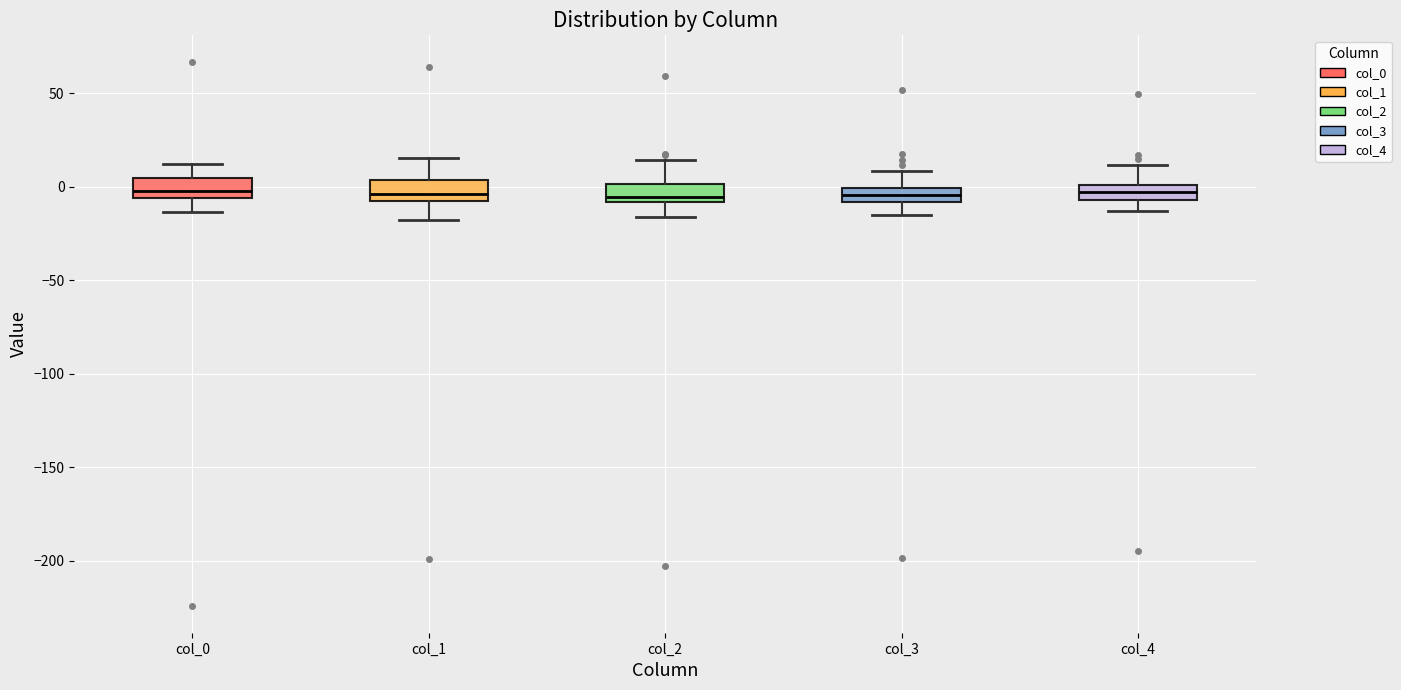

Where does the median line of the box for col_2 sit on the y-axis? The values are not printed on the chart, so give them approximately, as read against the axis.

-5